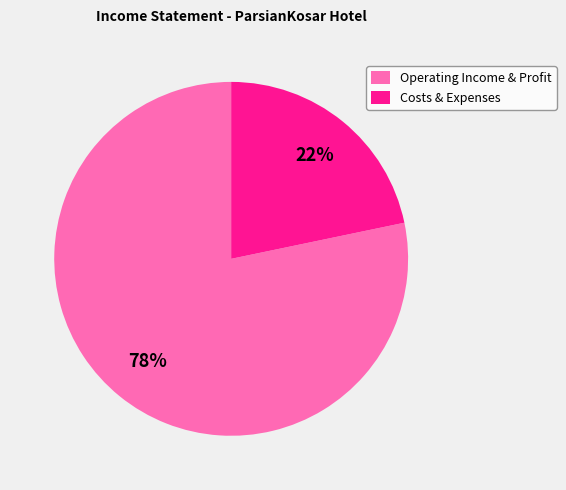

To the nearest percent, what portion does Costs & Expenses represent?

22%